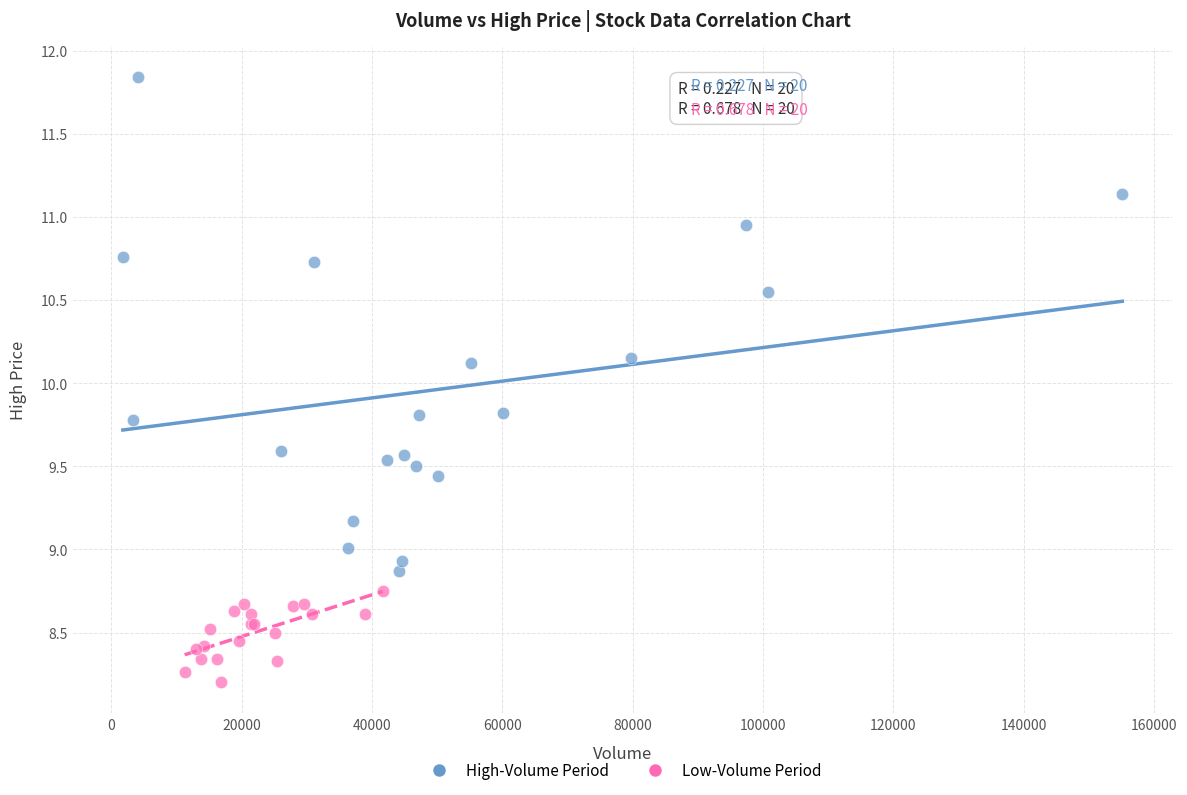

Which series reaches the maximum Y coordinate?

High-Volume Period